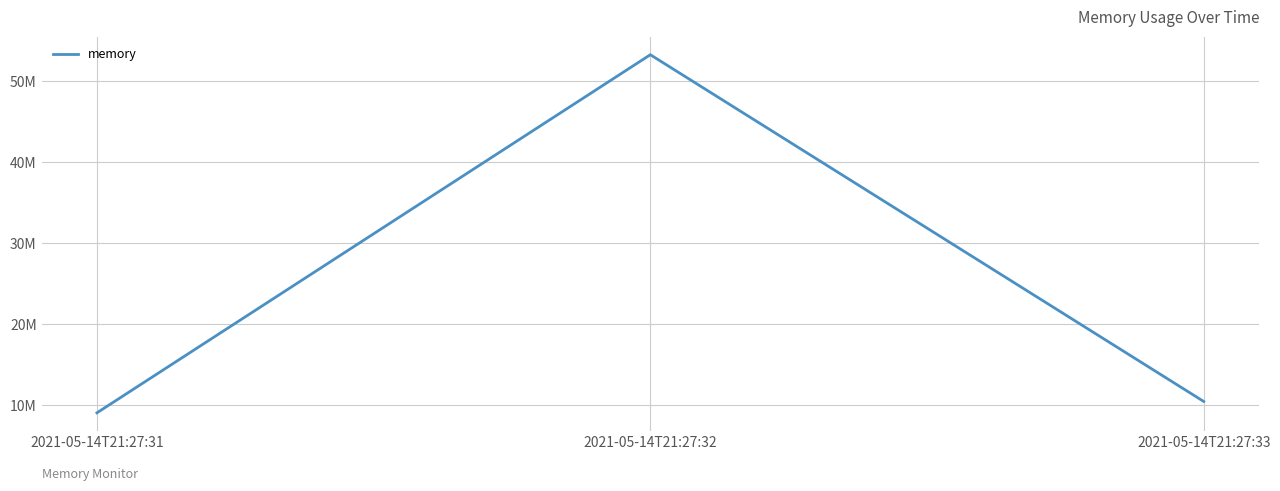

Does the chart display data point markers on the line(s)?

No